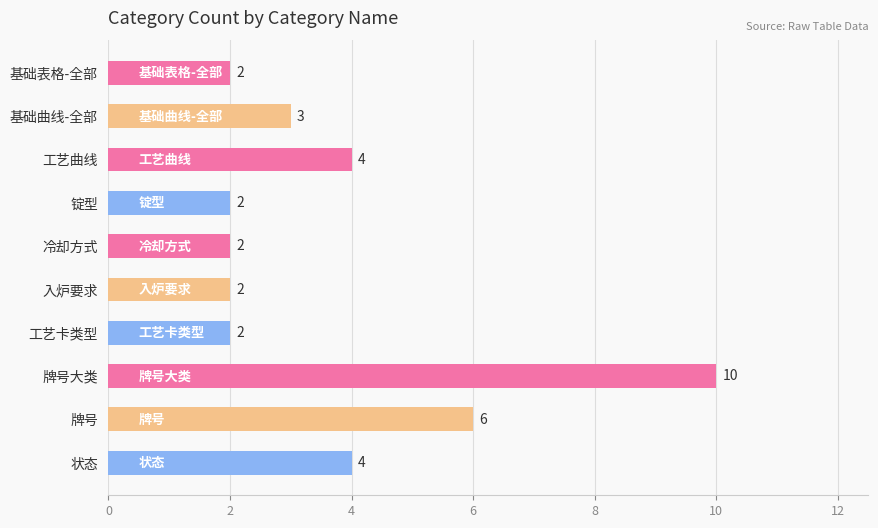

Reading bottom to top, transcribe all the data shown in this chart.

4	6	10	2	2	2	2	4	3	2